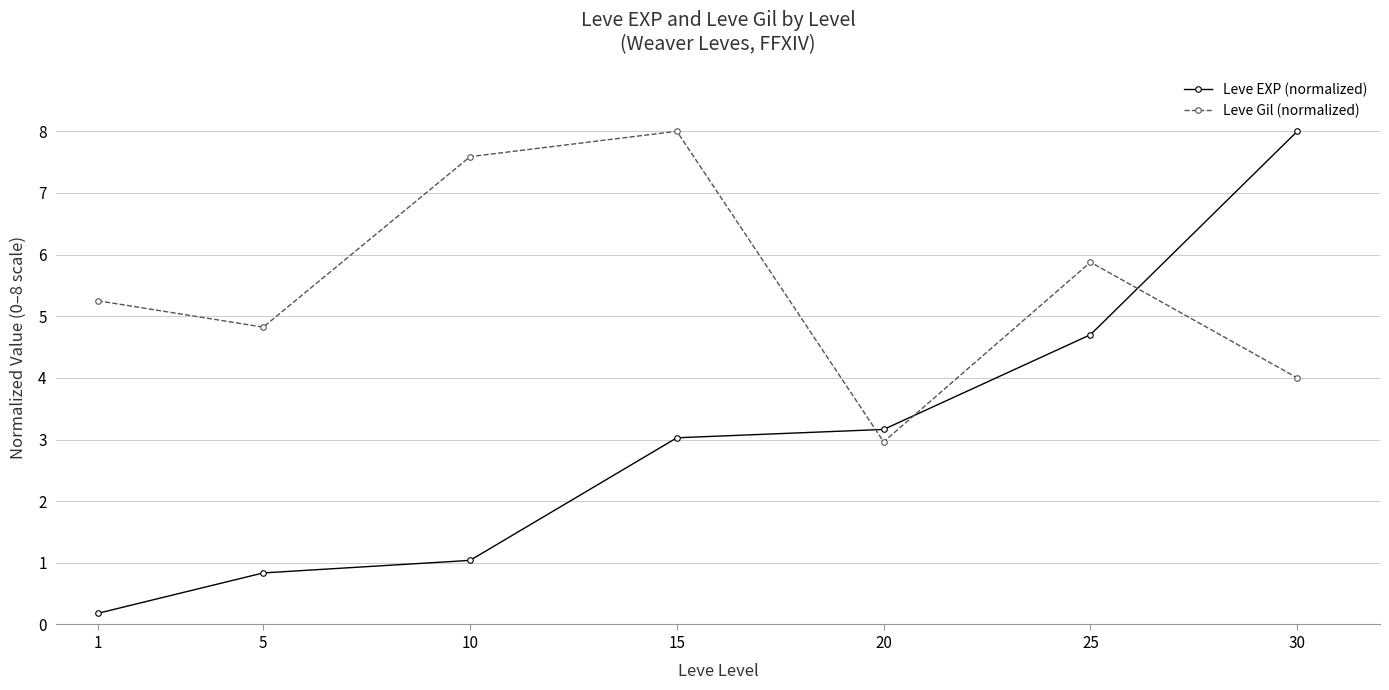

Is the value of Leve Gil (normalized) at 10 greater than the value of Leve EXP (normalized) at 10?

Yes